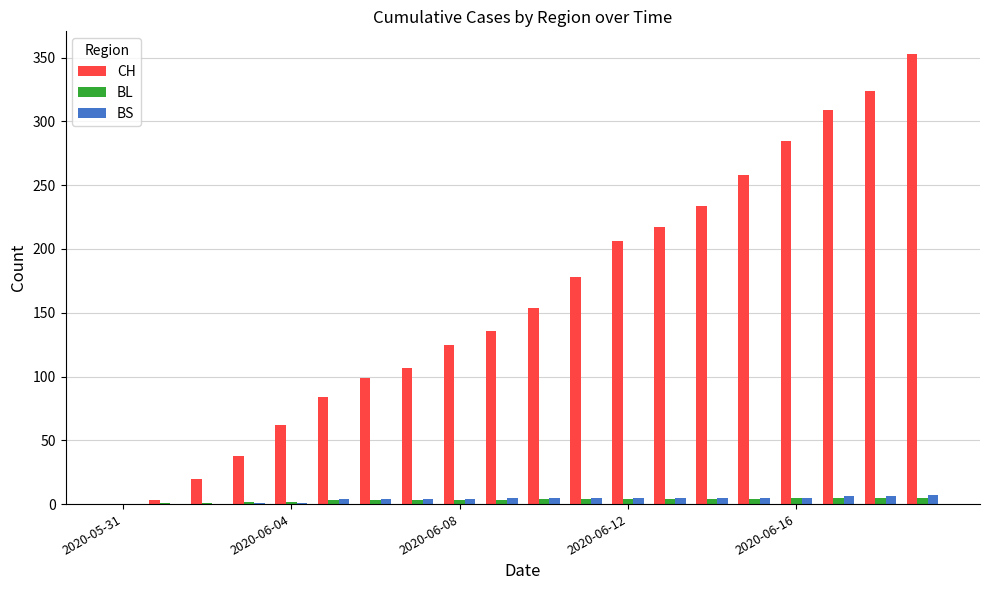

Which series has the largest total across all categories?

CH